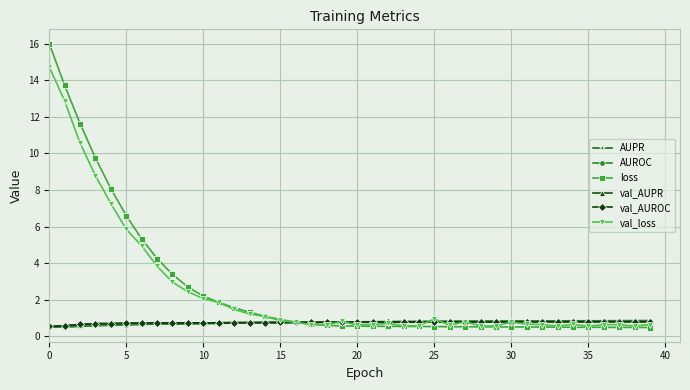

What is the minimum value shown in the chart?

0.5